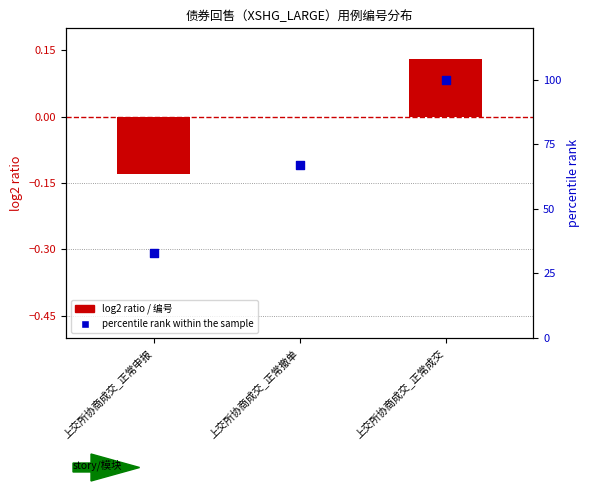

Which series contains the highest Y value?

percentile rank within the sample